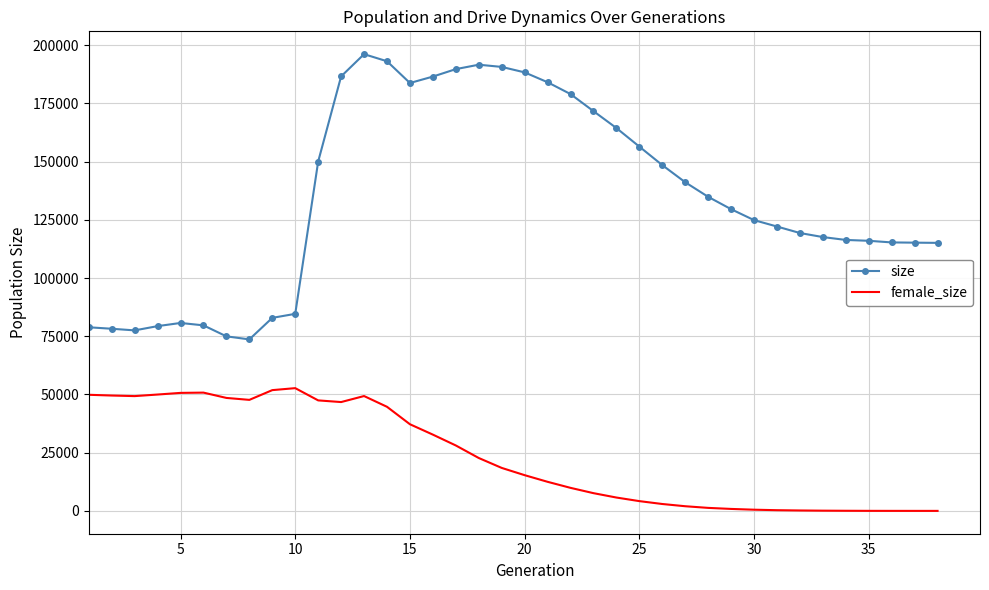

True or false: female_size and size cross at least once.

False